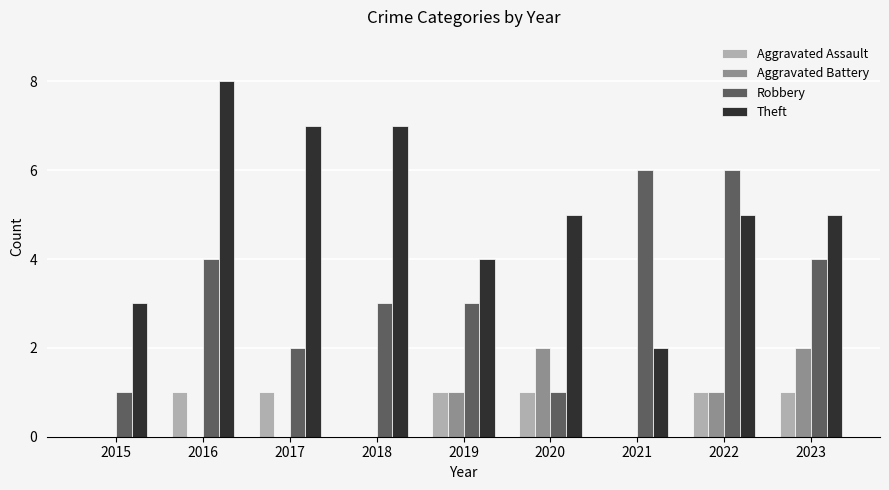

What is the sum of all Robbery values?

30